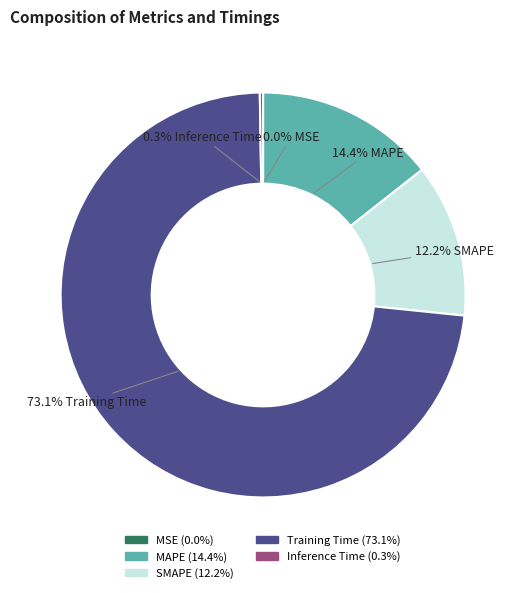

What portion of the pie excludes MAPE?

85.6%